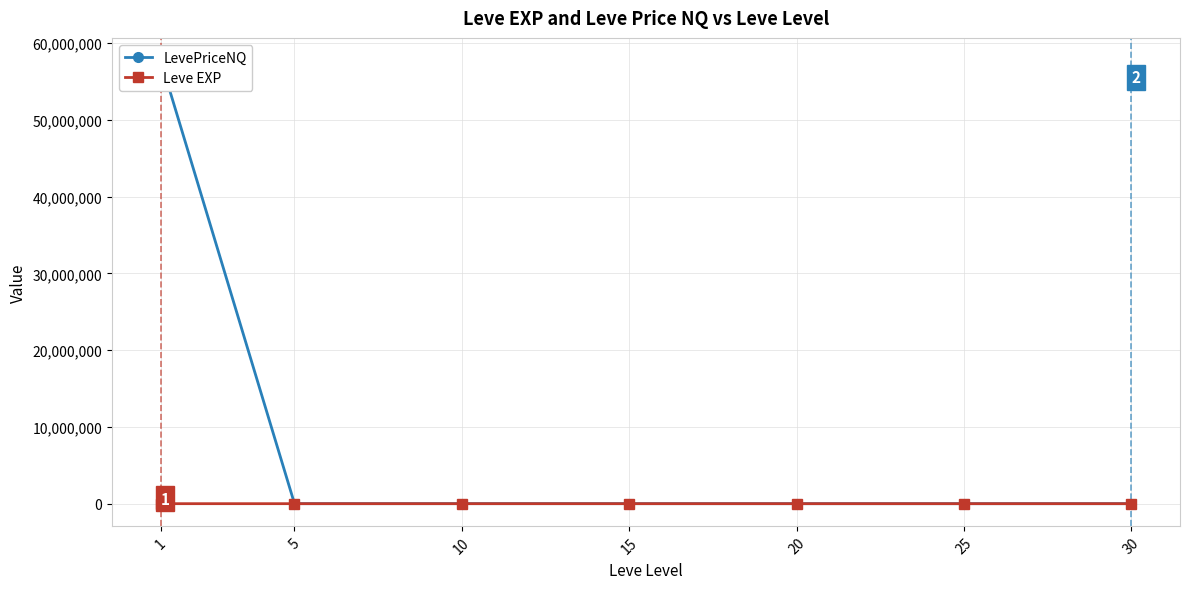

What are all the series names shown in the legend?

LevePriceNQ, Leve EXP